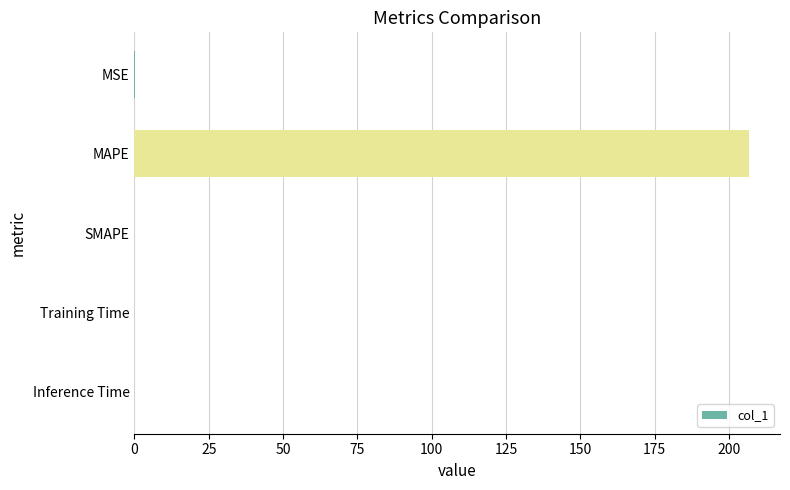

The chart shows a value of 0.0 at SMAPE. True or false?

True